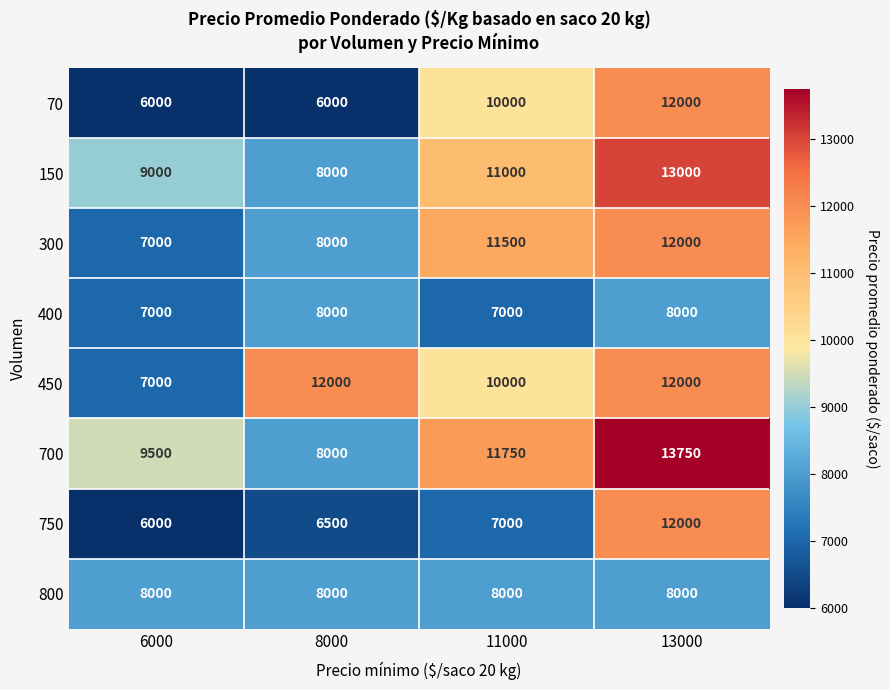

Is it true that 400 equals 8000 at 13000?

True